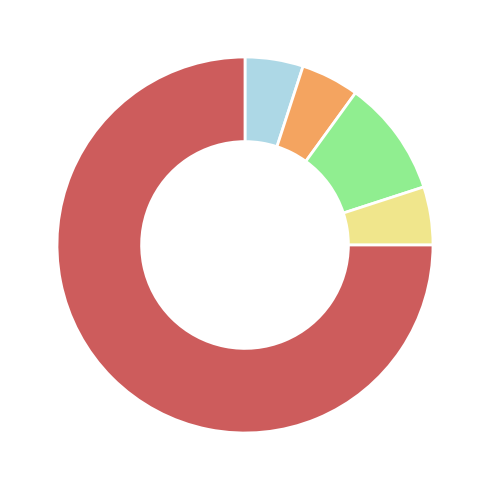

How many segments does this pie chart have?

5